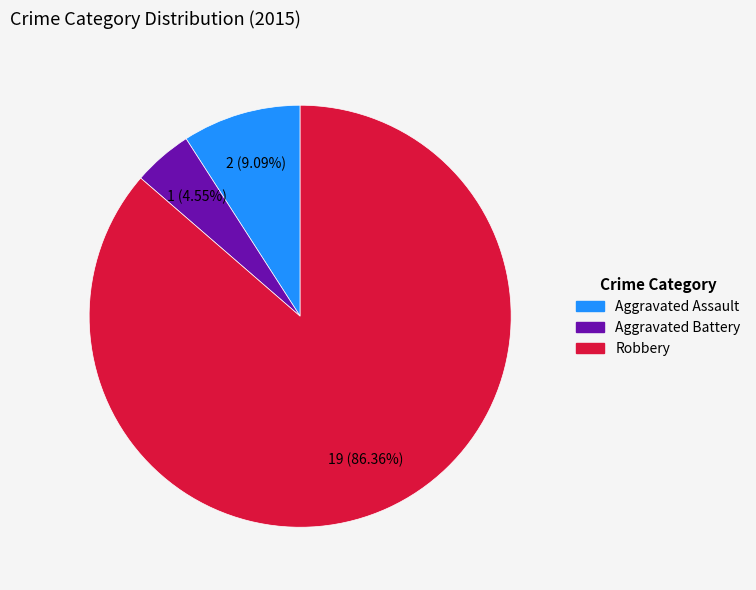

Is there a majority slice in this chart?

Yes